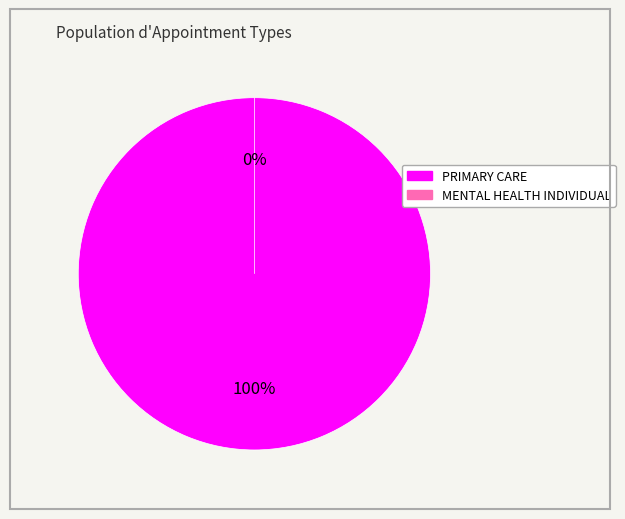

To the nearest percent, what portion does PRIMARY CARE represent?

100%